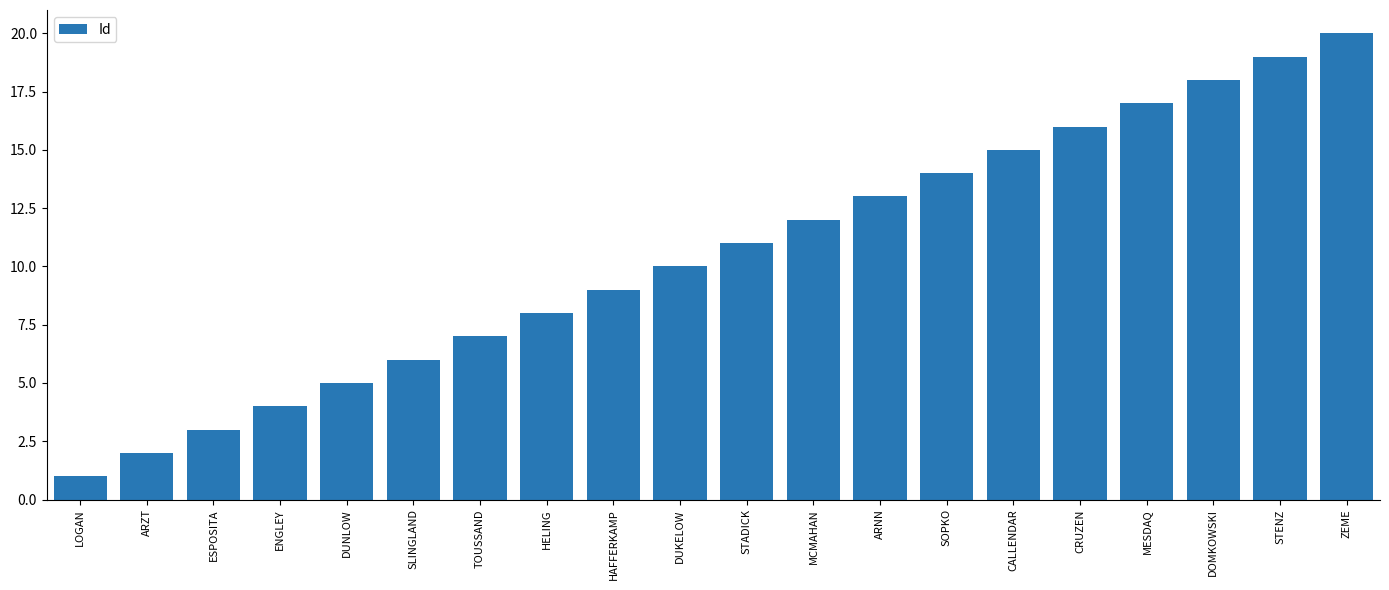

True or false: the data shows 27 at ZEME.

False